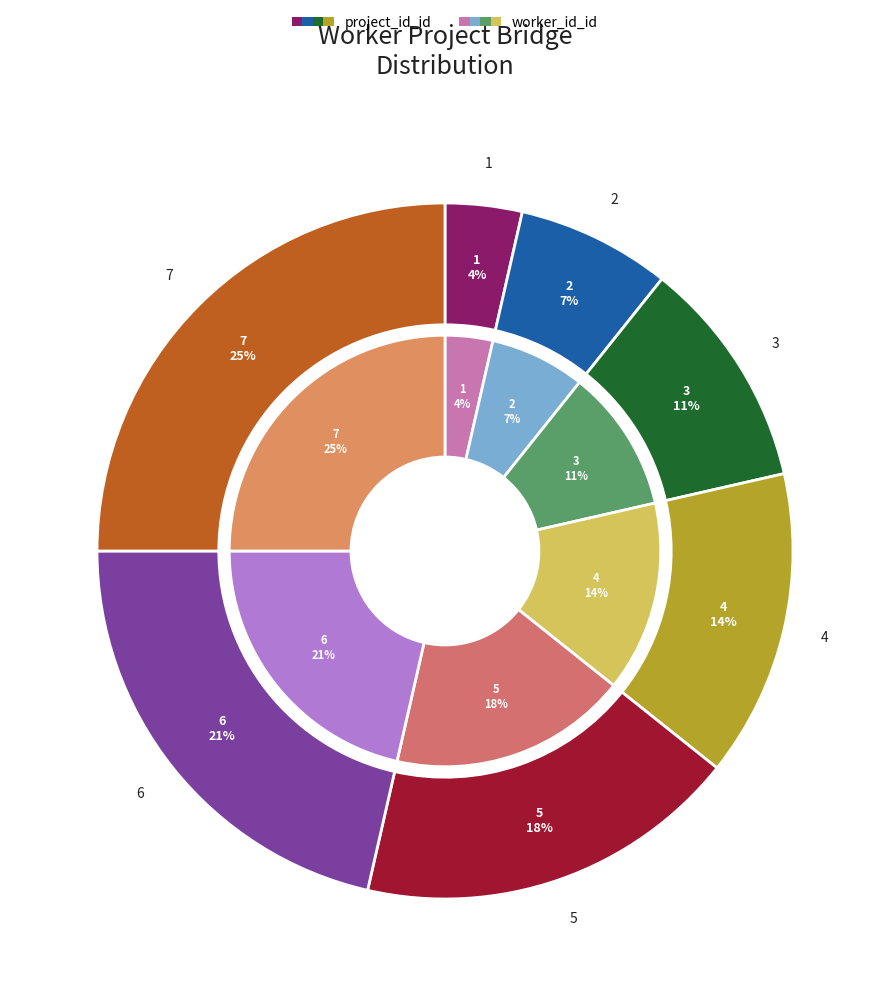

Which category has the biggest portion of the pie?

7